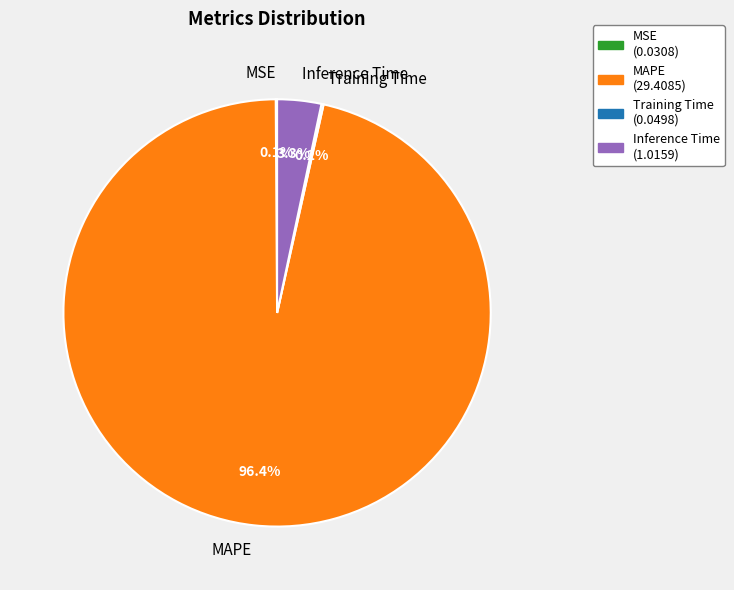

Which slice is the largest?

MAPE